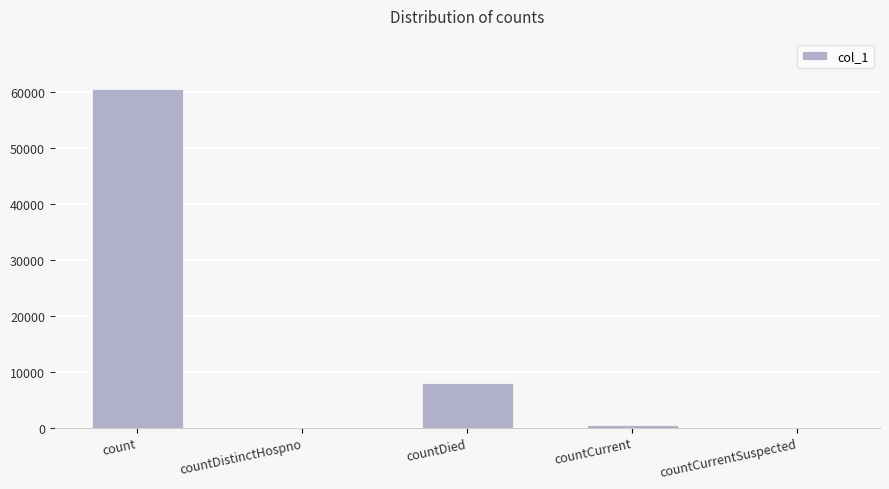

What is the maximum value shown in the chart?

60535